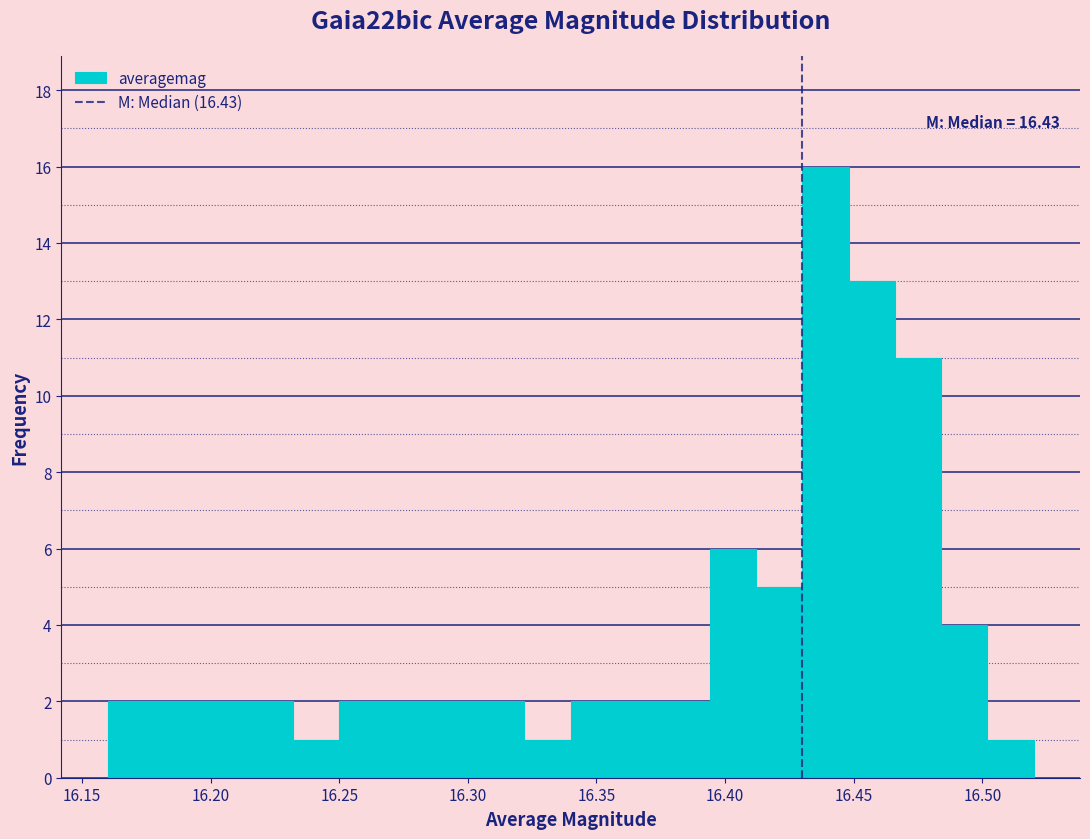

Around what value on the x-axis is the tallest bar? Give the approximate position of its centre, as read against the axis.

16.440